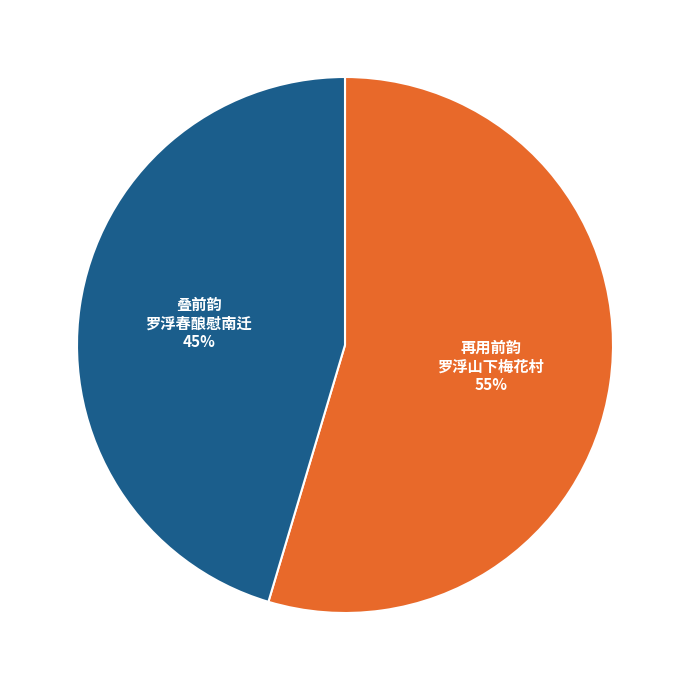

Is there any slice that represents more than half of the pie?

Yes